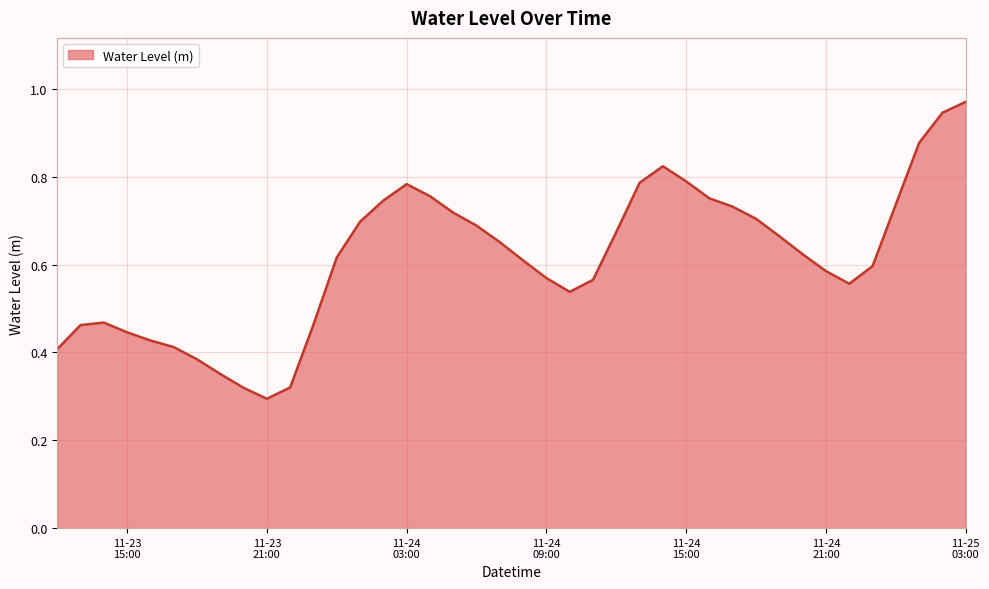

What is the sum of all values?

24.5